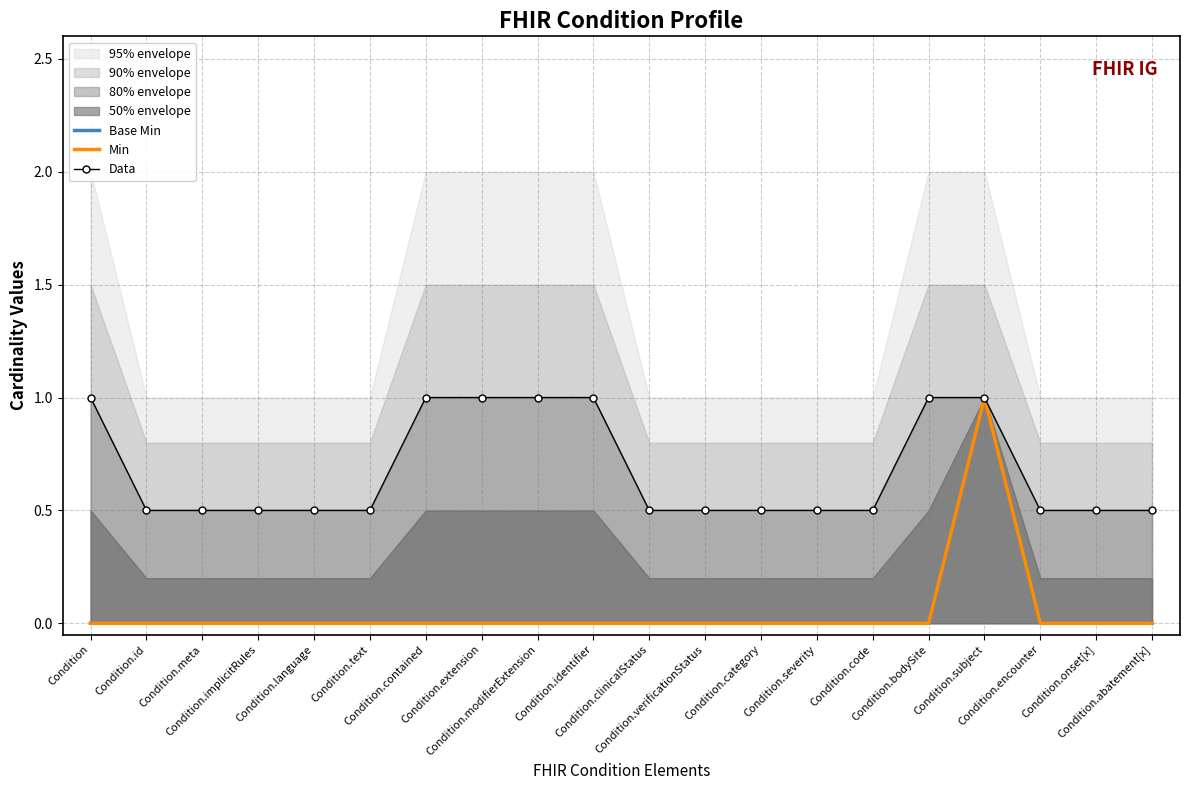

How many series are shown in this chart?

3